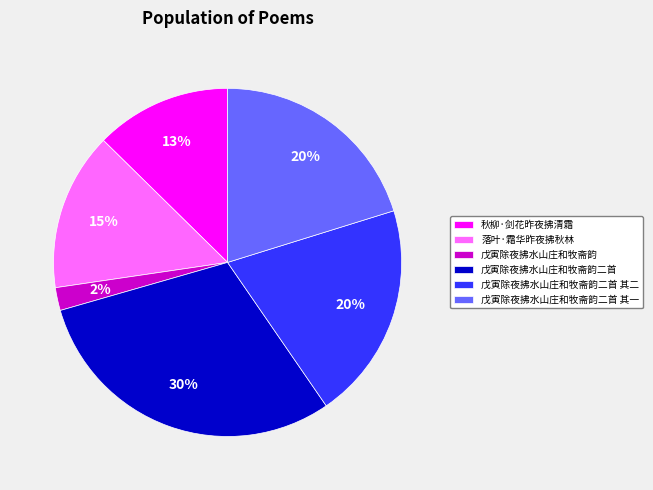

What is the ratio of the value at 戊寅除夜拂水山庄和牧斋韵二首 to the value at 戊寅除夜拂水山庄和牧斋韵二首 其二?

1.5